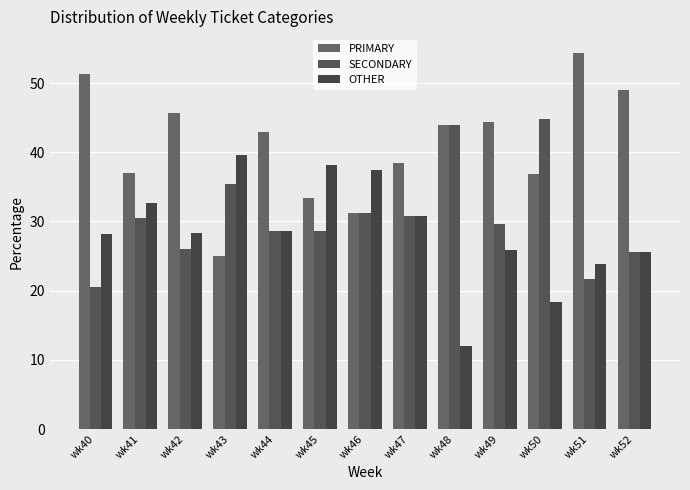

How many data points in PRIMARY are above 42?

7